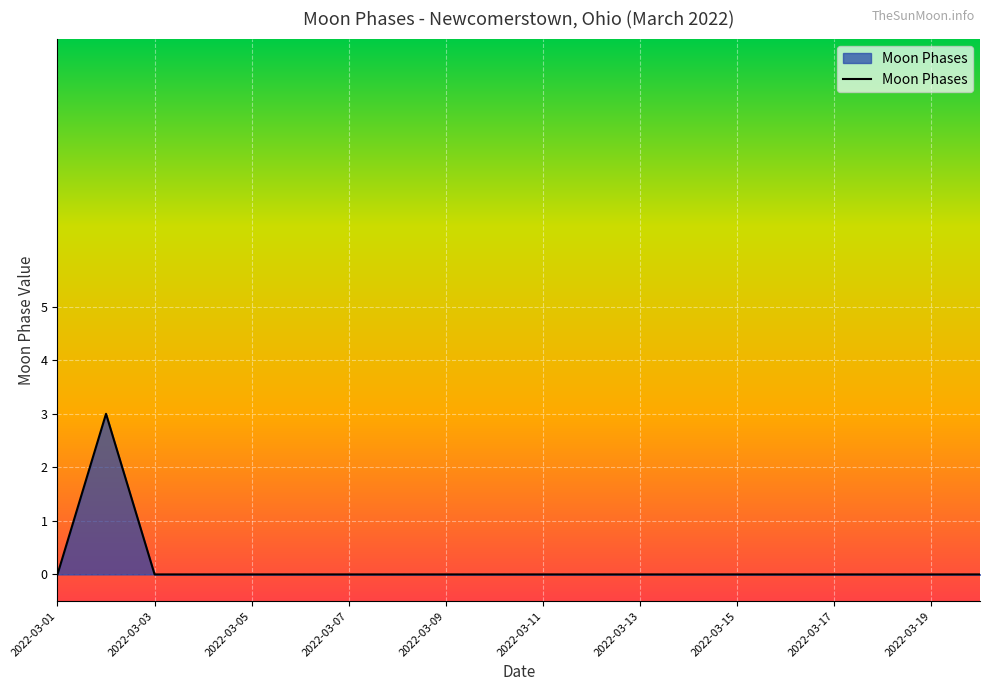

What is the greatest value displayed?

3